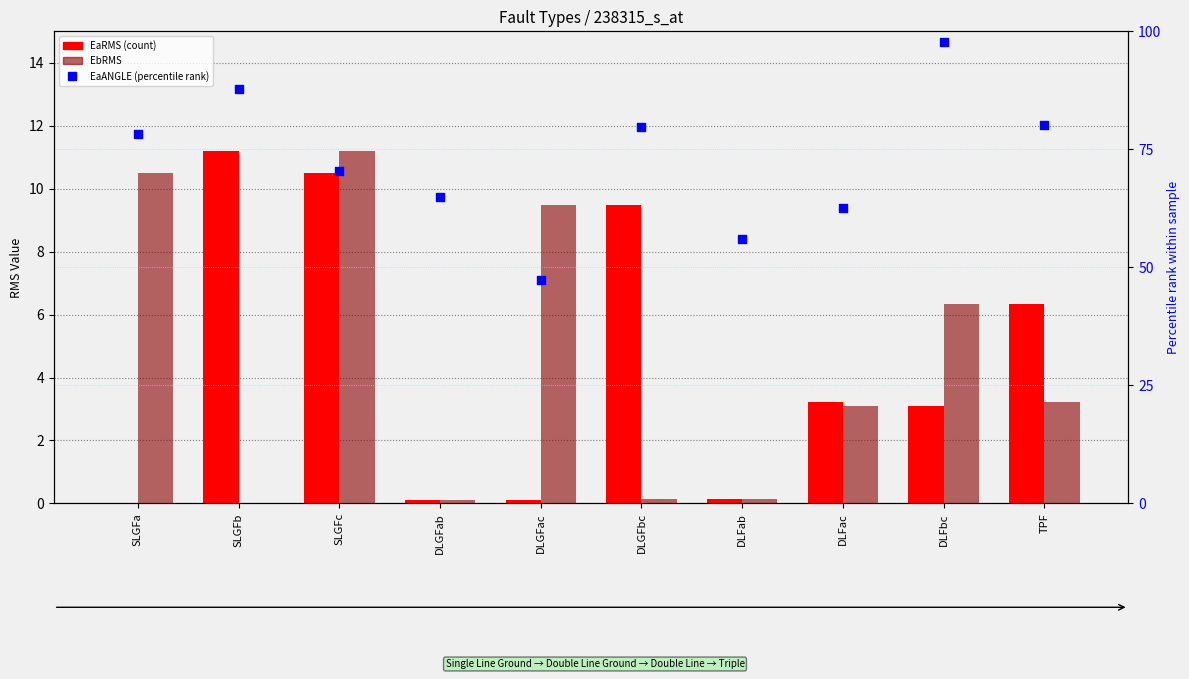

At which category is the sum across all series the highest?

DLFbc